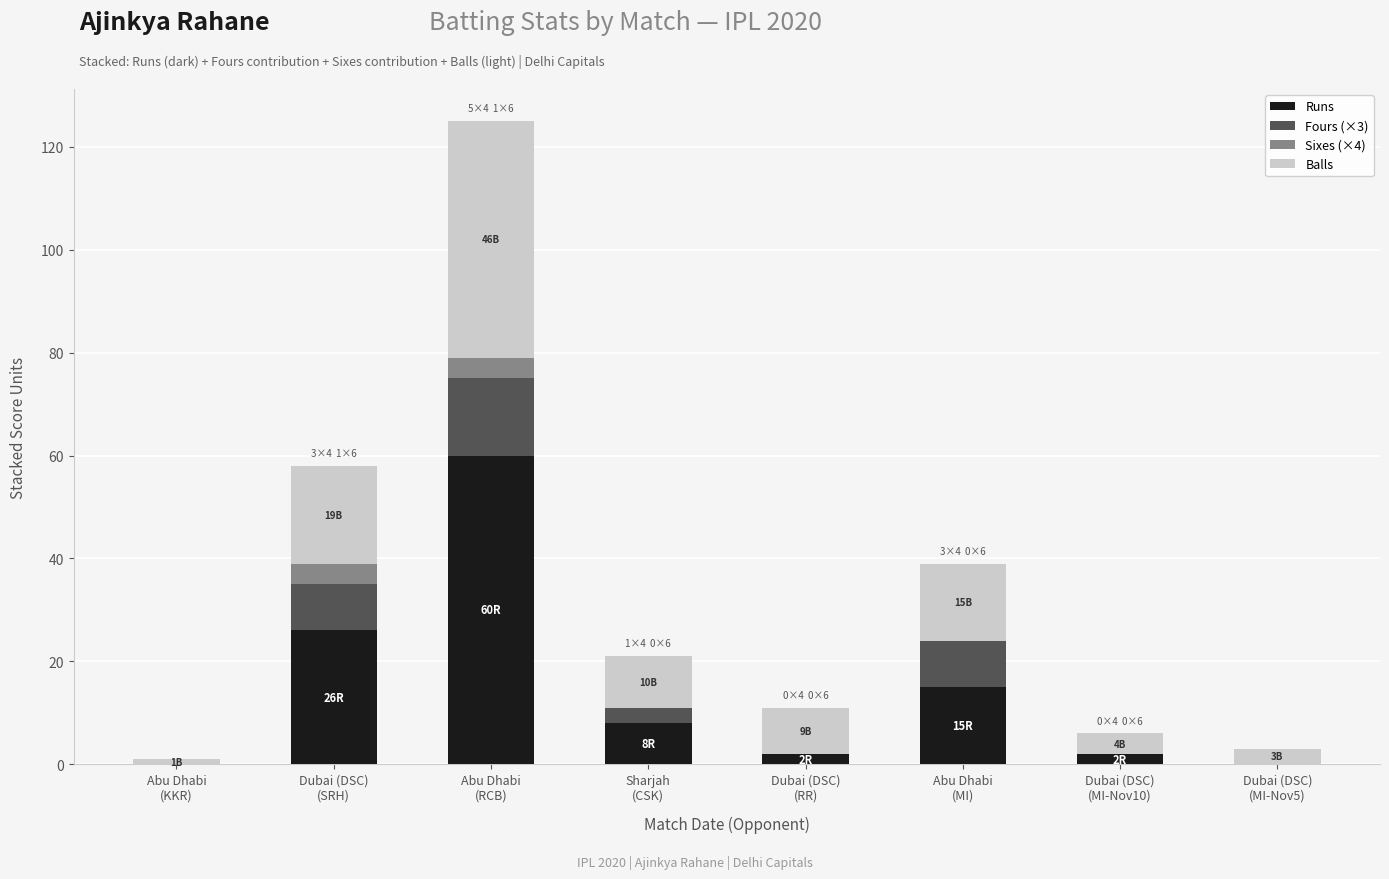

What is the average value of the Runs series?

14